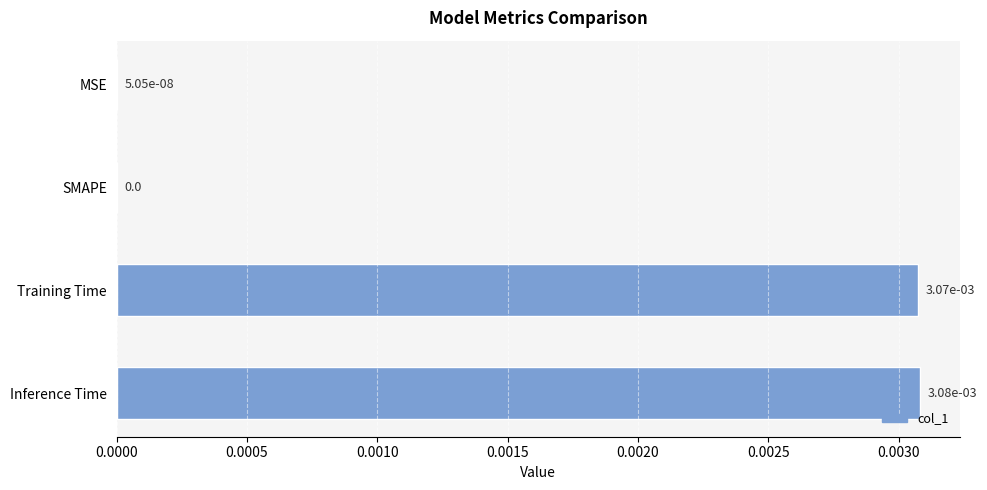

The chart shows a value of 0.0 at SMAPE. True or false?

True